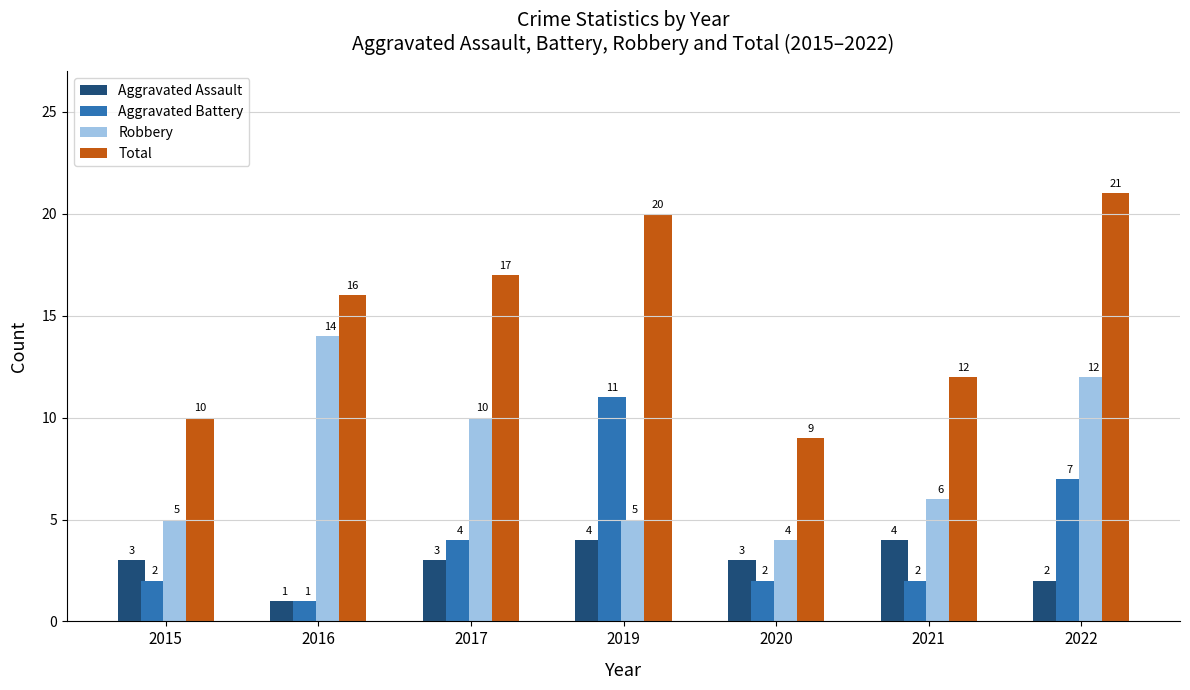

Which series changed the most between 2016 and 2021?

Robbery